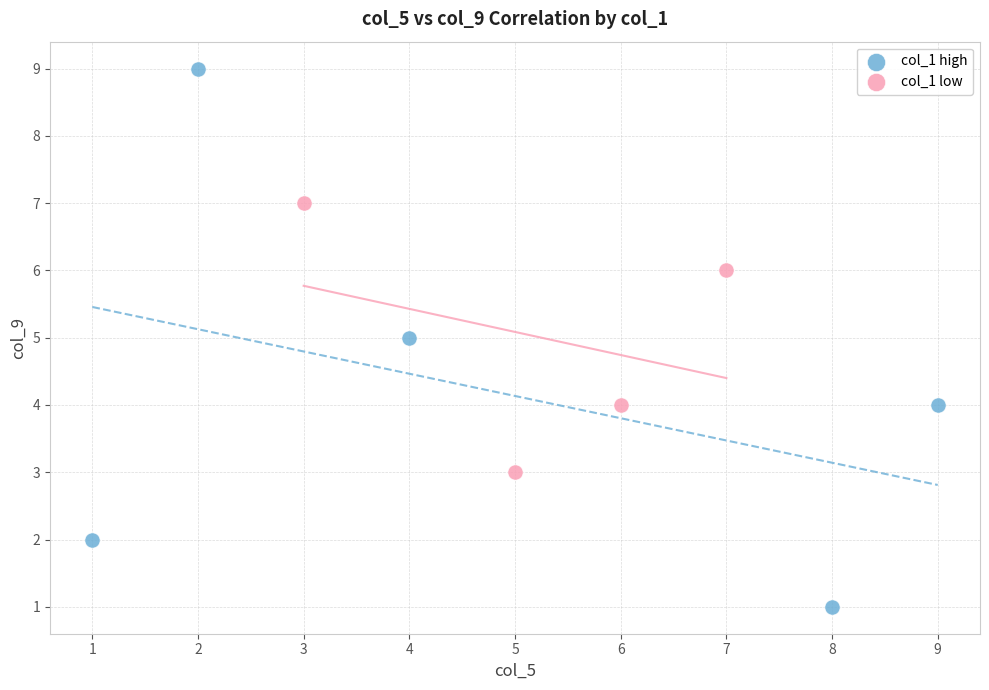

Which series reaches the minimum Y coordinate?

col_1 high